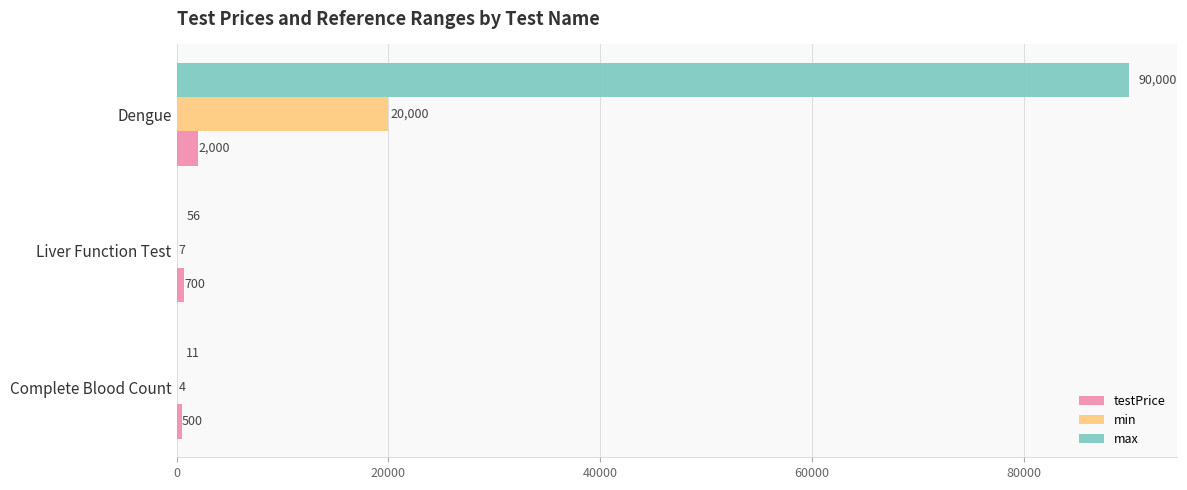

At which label does min reach its peak?

Dengue